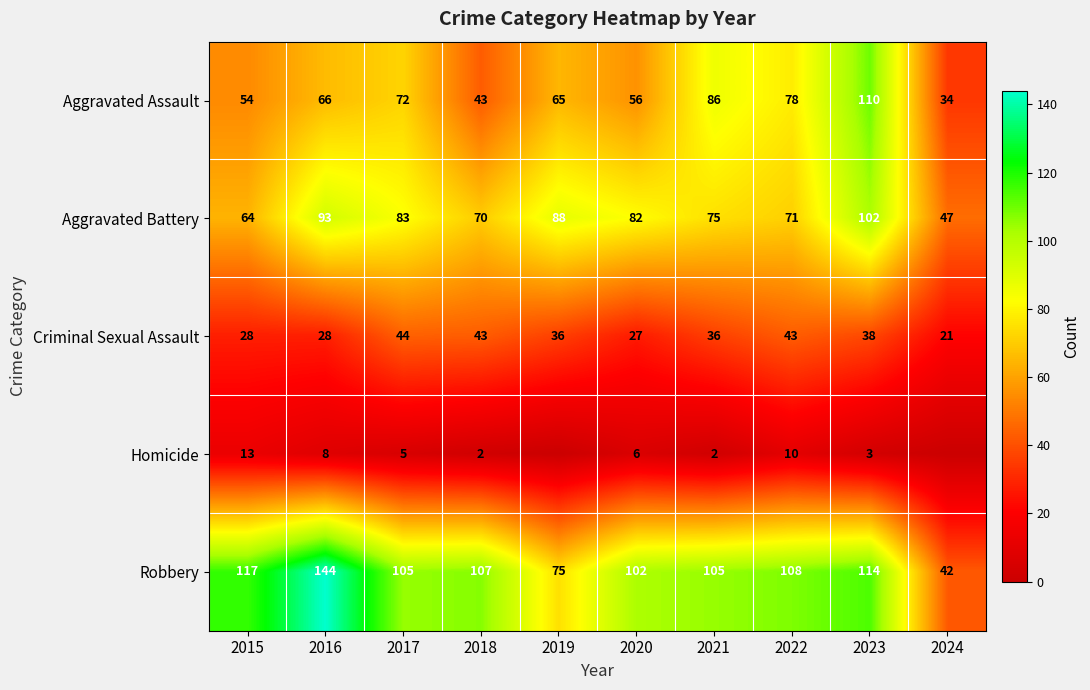

How many values in the Robbery series are below 107?

5